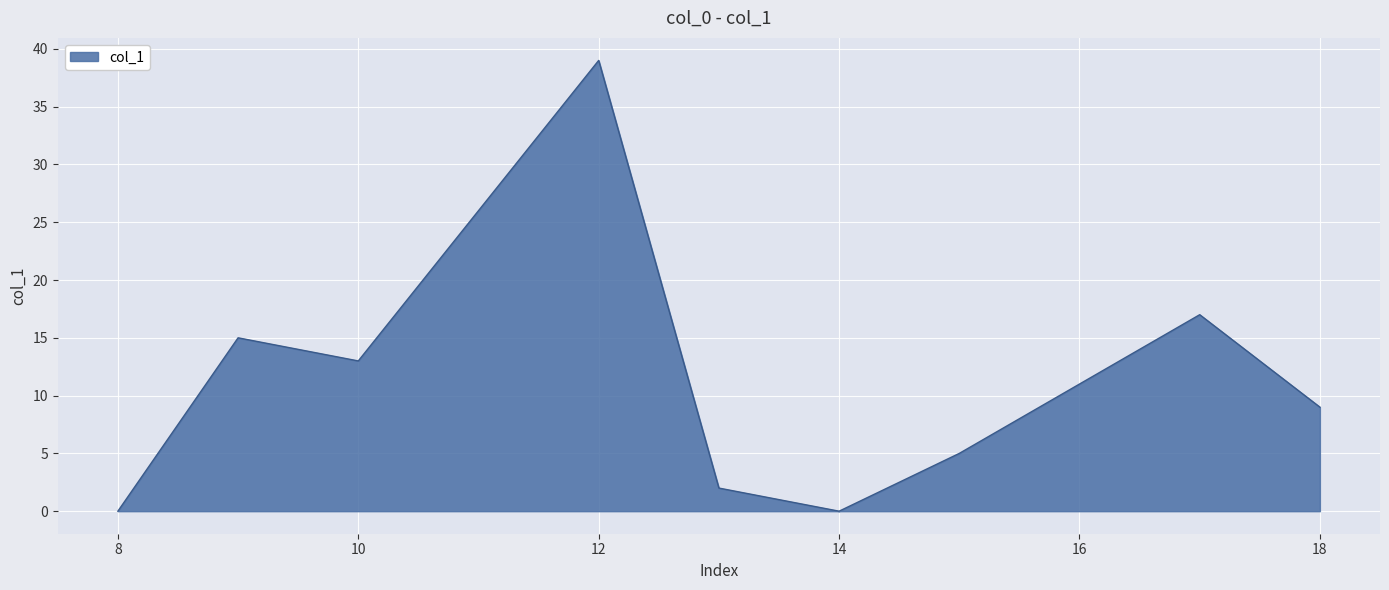

What is the difference between the maximum and minimum values?

39